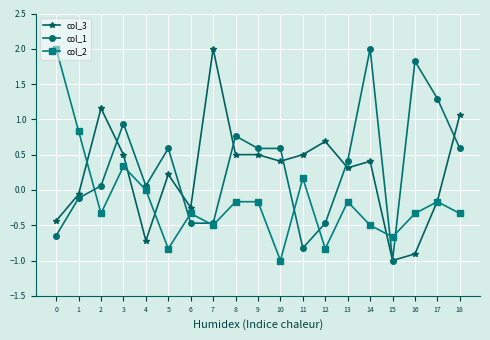

What is the greatest value displayed?

2.0